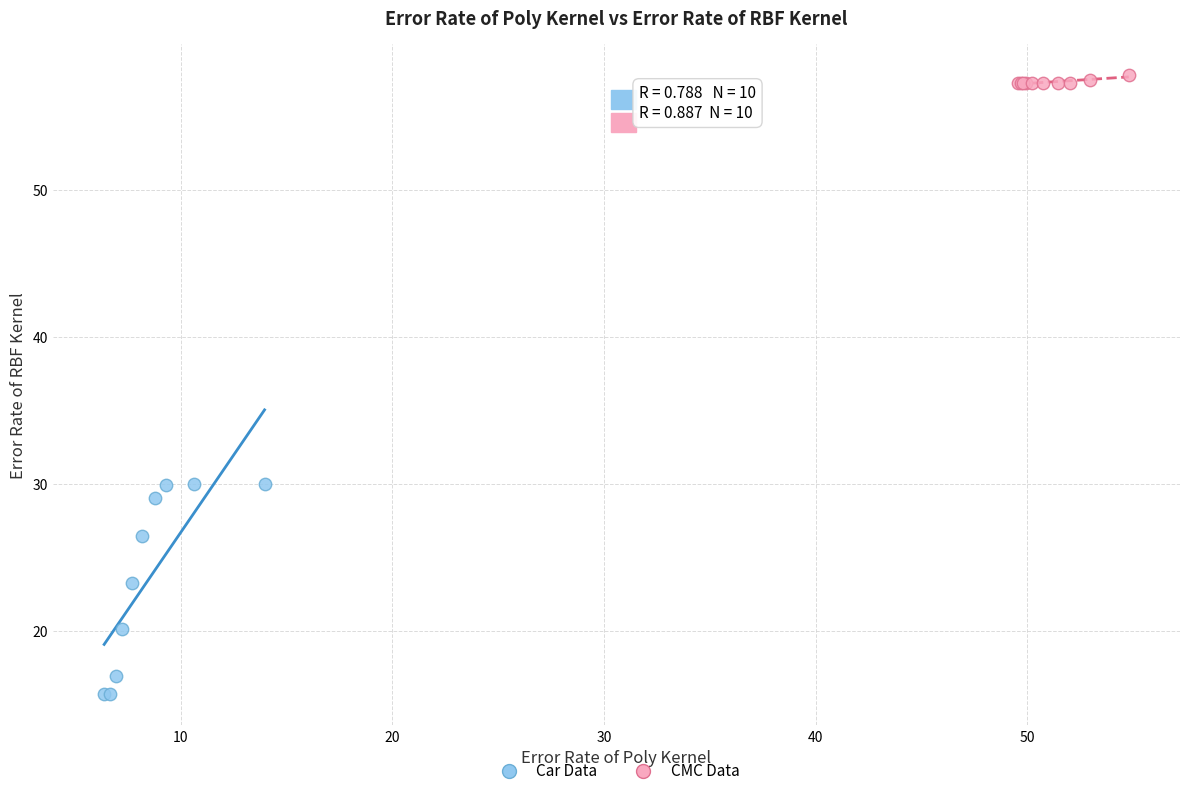

Which series contains the highest Y value?

CMC Data